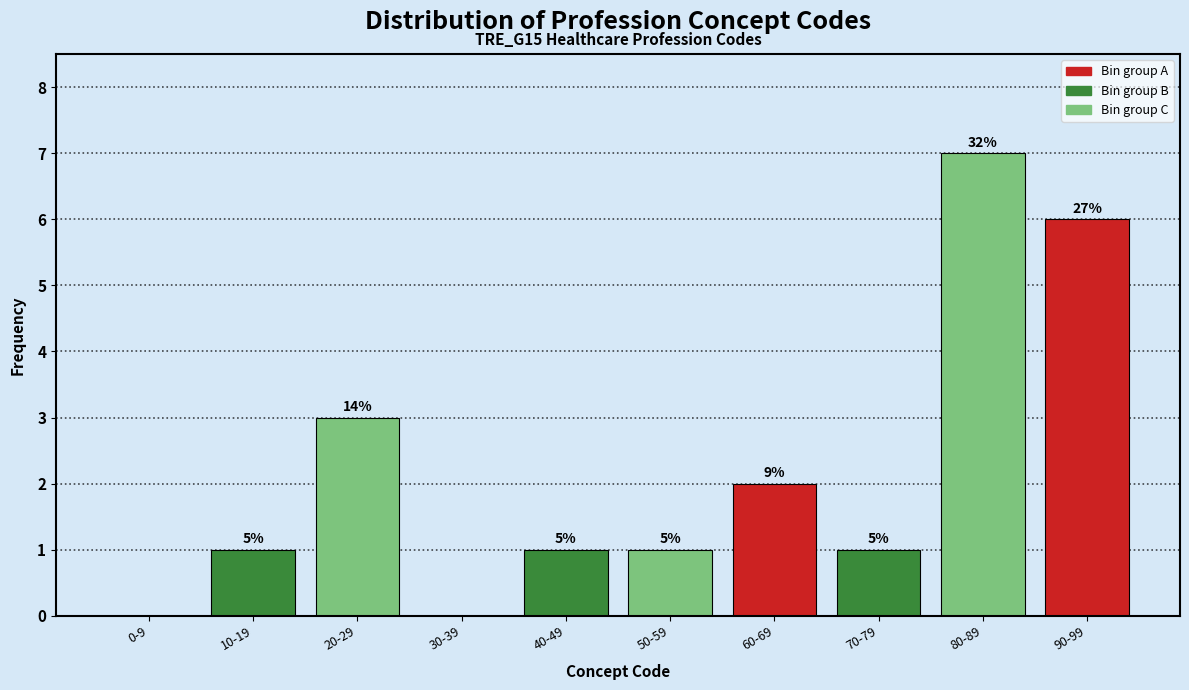

Are the bars horizontal?

No